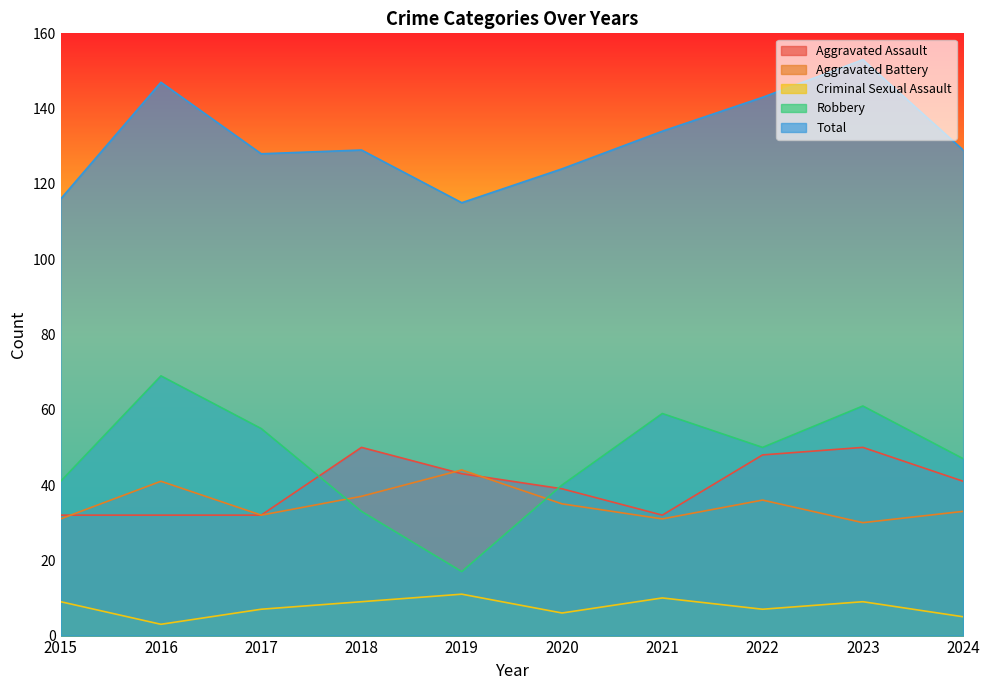

What is the difference between the maximum and minimum values in the Aggravated Battery series?

14